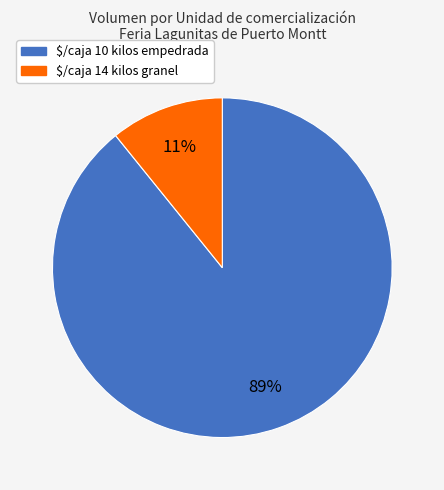

How many segments does this pie chart have?

2